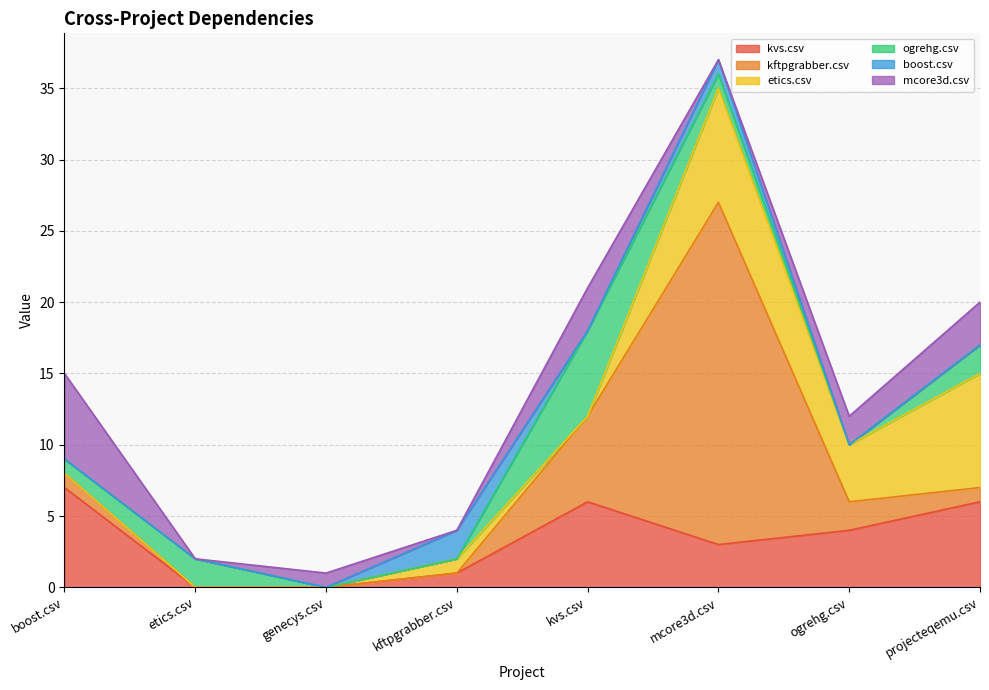

What is the sum of all kvs.csv values?

27